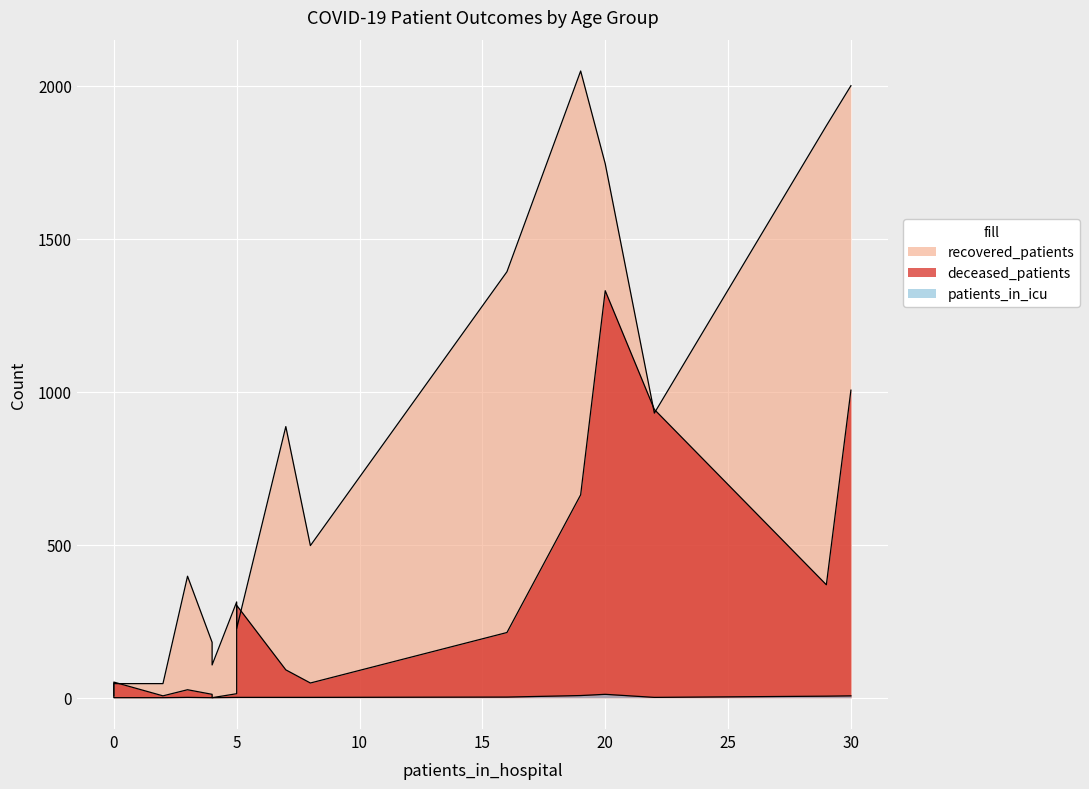

The deceased_patients series shows 478 at 80-84. True or false?

False